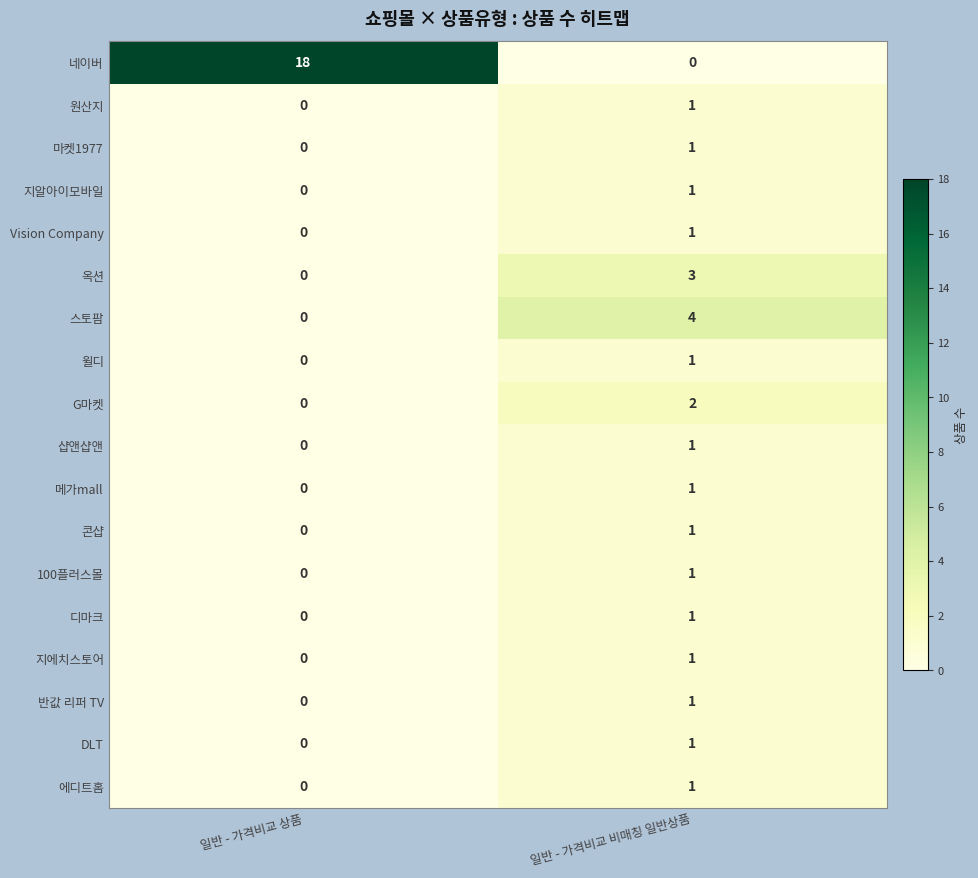

Rank the categories by 지에치스토어 value from highest to lowest.

일반 - 가격비교 비매칭 일반상품, 일반 - 가격비교 상품